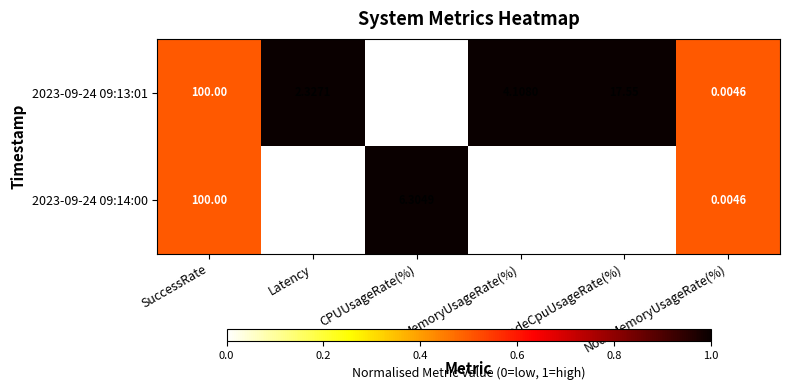

Reading left to right, what are all the values shown in this chart?

2023-09-24 09:13:01: SuccessRate=100.0	Latency=2.3	CPUUsageRate(%)=6.2	MemoryUsageRate(%)=4.1	NodeCpuUsageRate(%)=17.6	NodeMemoryUsageRate(%)=0.0
2023-09-24 09:14:00: SuccessRate=100.0	Latency=1.9	CPUUsageRate(%)=6.3	MemoryUsageRate(%)=3.7	NodeCpuUsageRate(%)=17.2	NodeMemoryUsageRate(%)=0.0